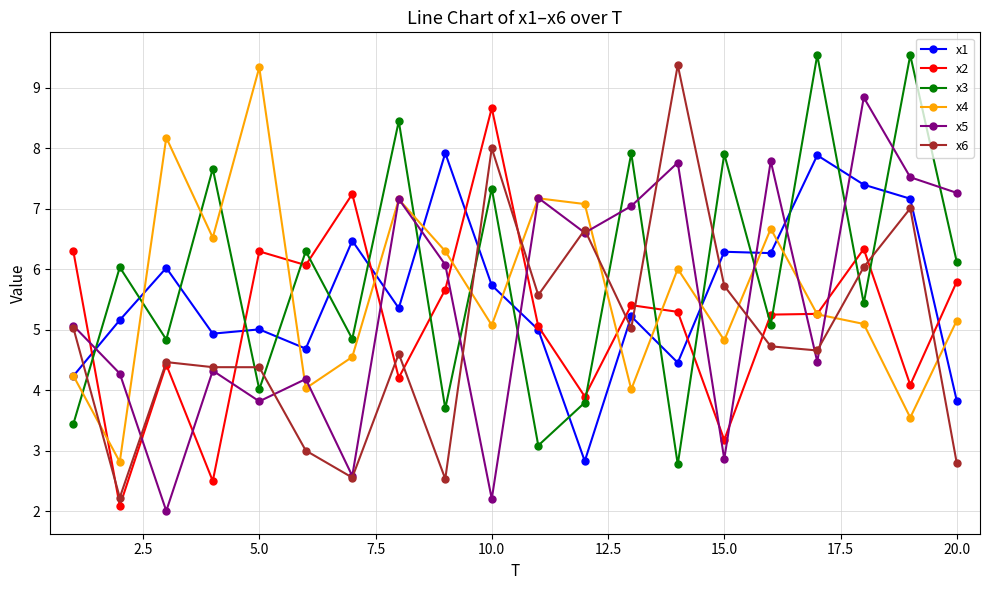

What is the difference between the second highest and second lowest values in the x1 series?

4.1